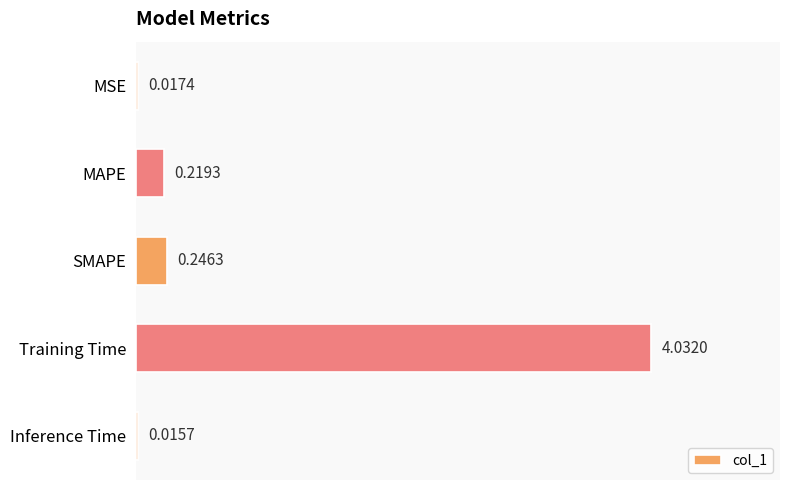

Which has a higher value, MSE or Inference Time?

MSE